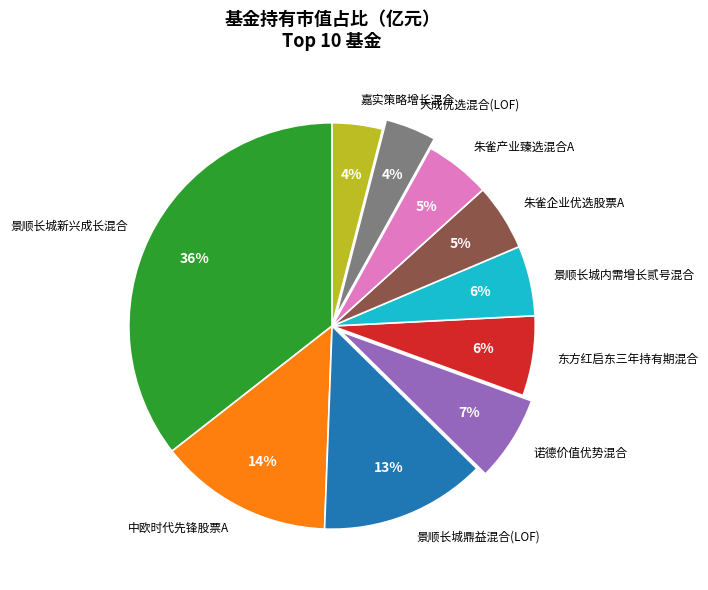

To the nearest percent, what portion does 景顺长城新兴成长混合 represent?

36%